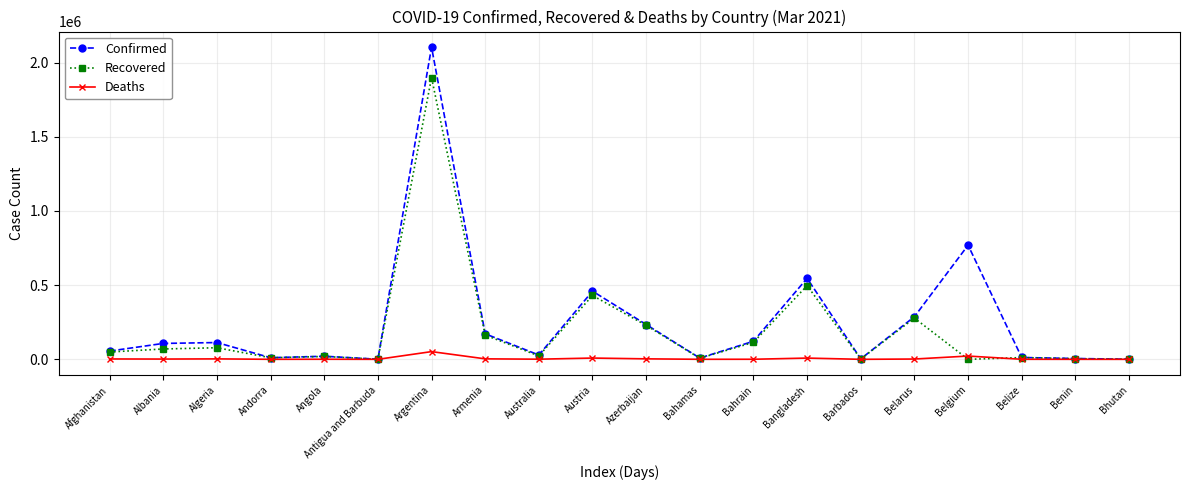

List the series in order of their overall mean, lowest first.

Deaths, Recovered, Confirmed